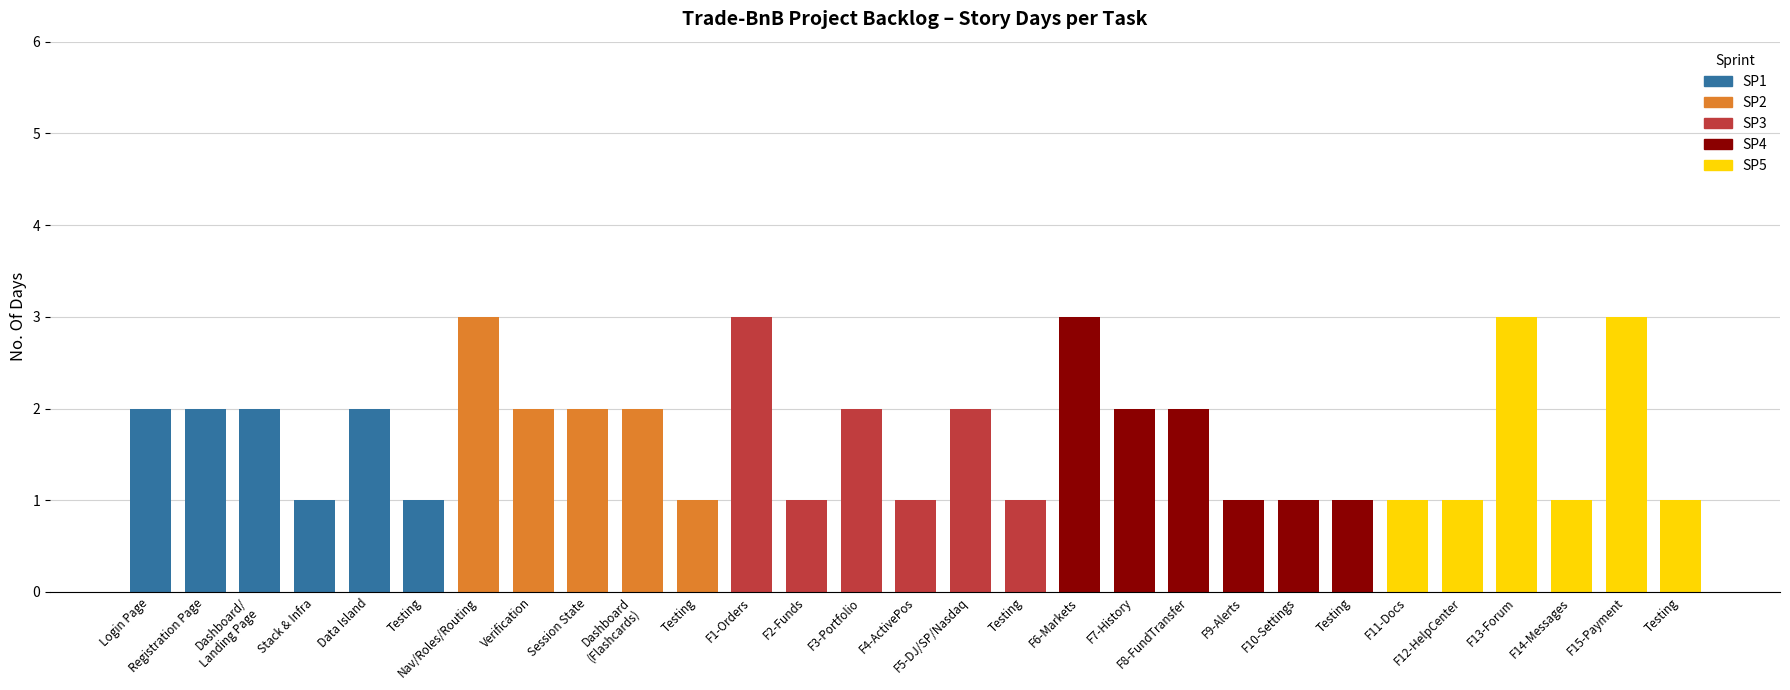

Are the bars horizontal?

No